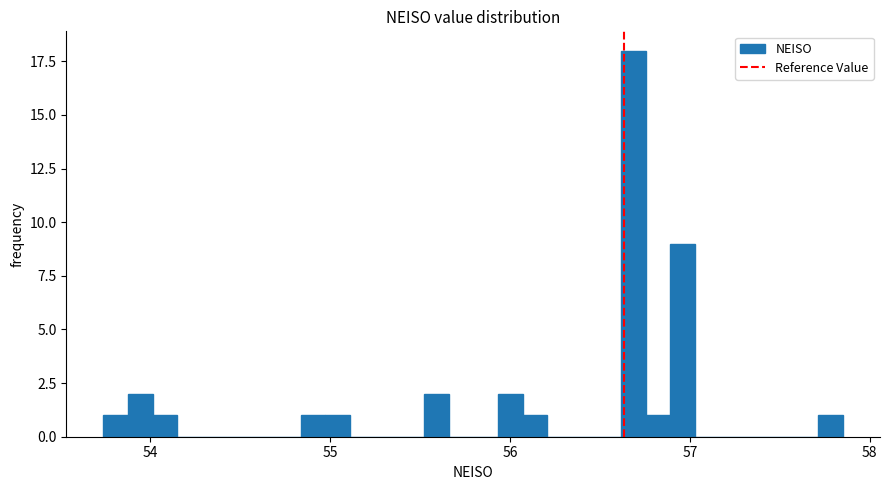

Read against the x-axis, roughly where is the centre of the tallest bar?

56.7